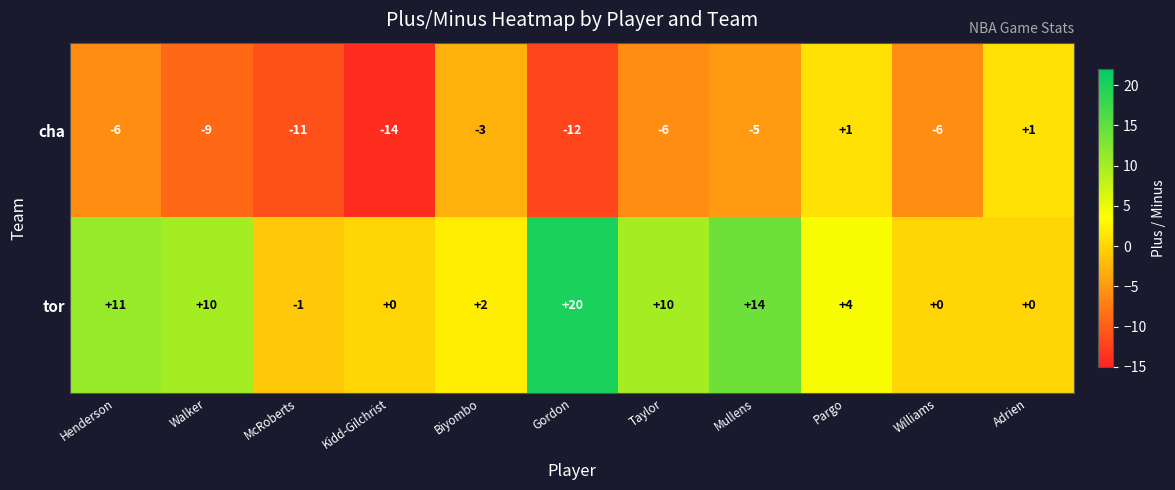

Is it true that cha equals -11 at Henderson?

False